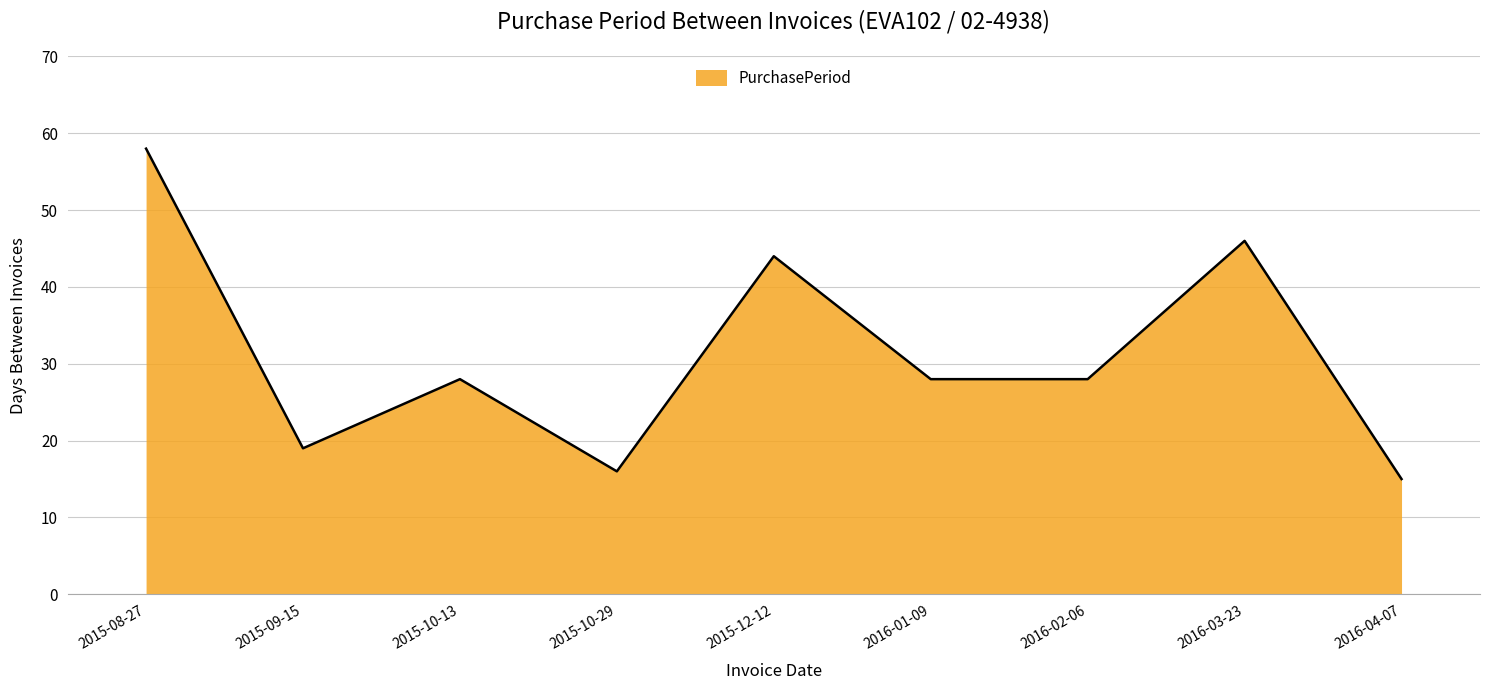

What is the difference between the second highest and minimum values?

31